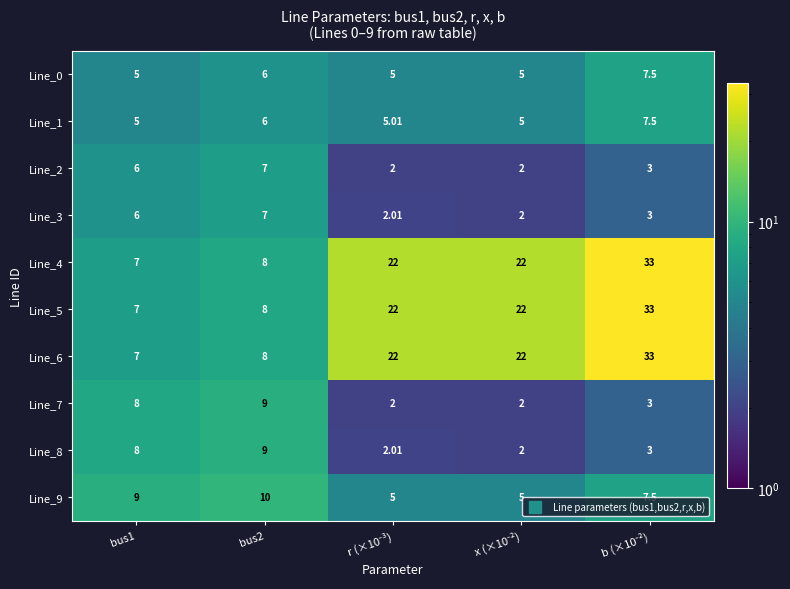

Is the value of Line_1 at bus1 greater than the value of Line_7 at bus2?

No